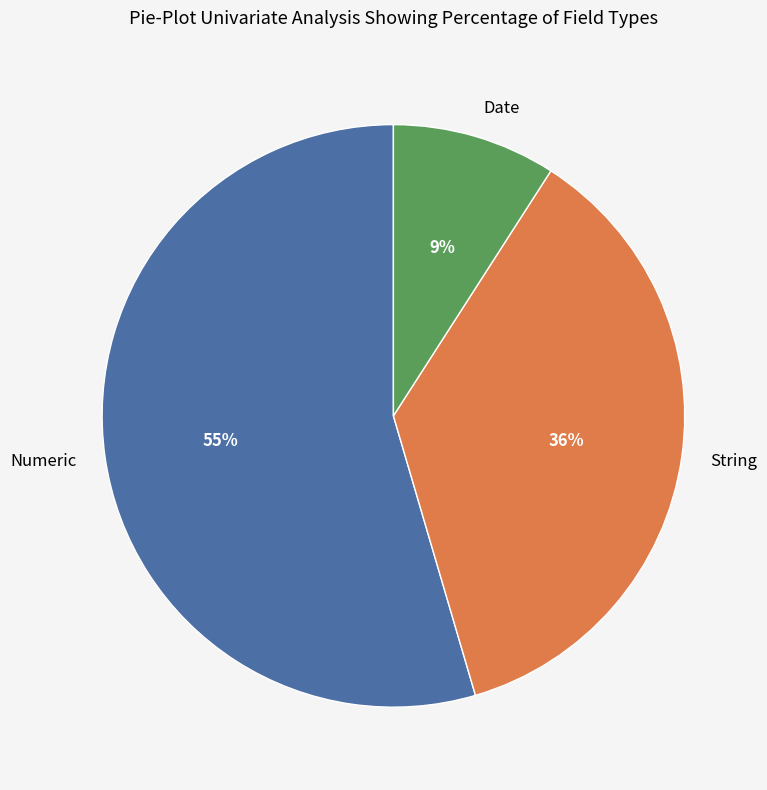

Is it true that String is 36% of the pie?

True